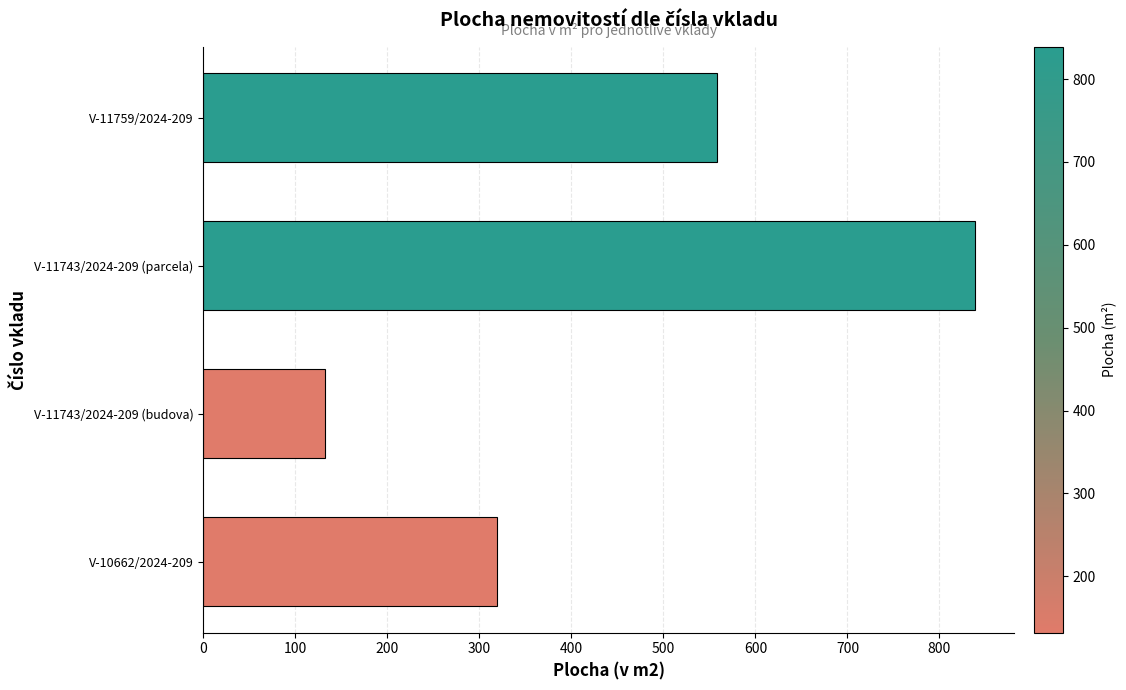

Reading bottom to top, what are all the values shown in this chart?

V-10662/2024-209=319	V-11743/2024-209 (budova)=132	V-11743/2024-209 (parcela)=839	V-11759/2024-209=558